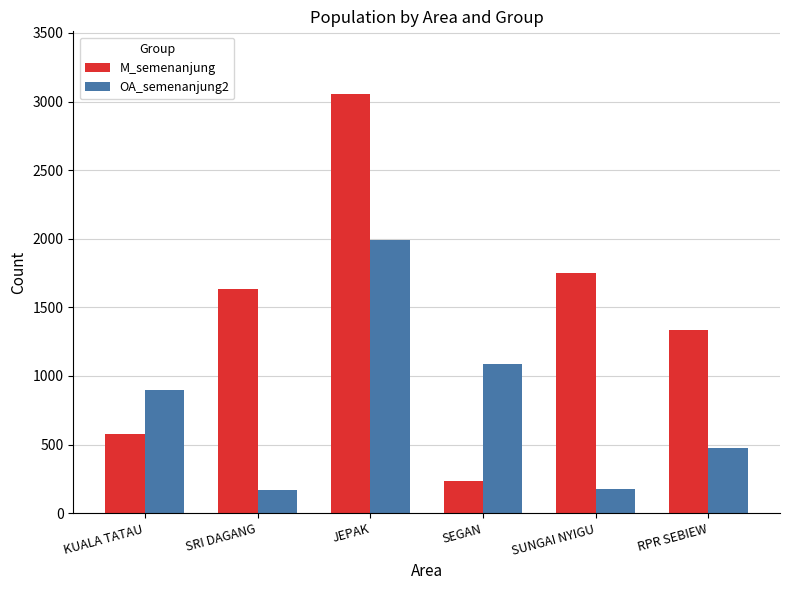

How many groups of bars are there?

6